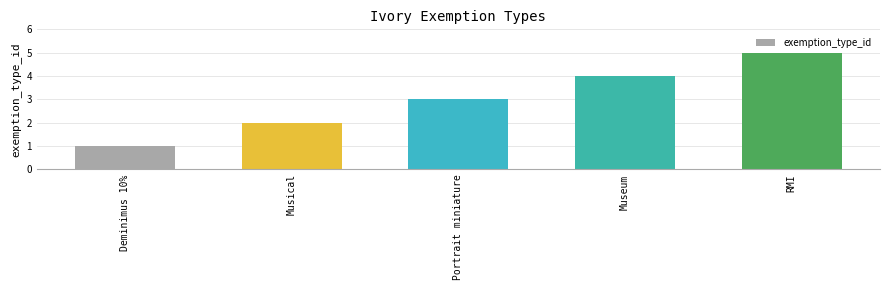

Reading left to right, what are all the values shown in this chart?

Deminimus 10%=1	Musical=2	Portrait miniature=3	Museum=4	RMI=5